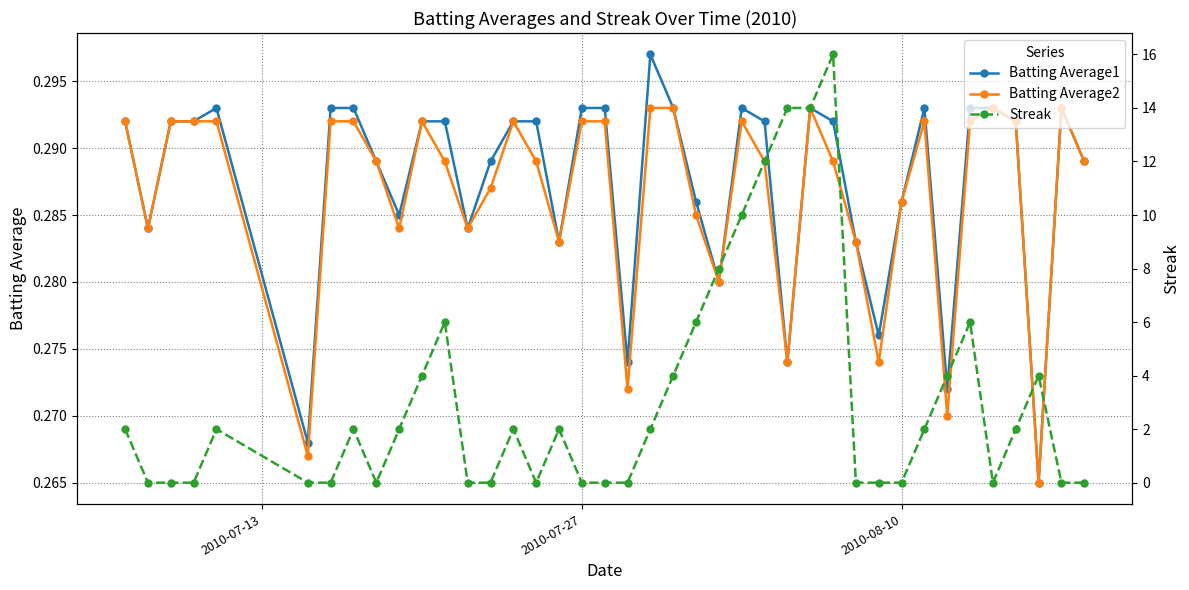

True or false: Batting Average2 has a value of 0.5 at 2010-07-27.

False